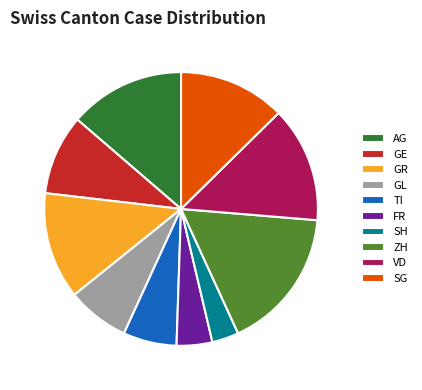

True or false: FR accounts for 4% of the total.

True